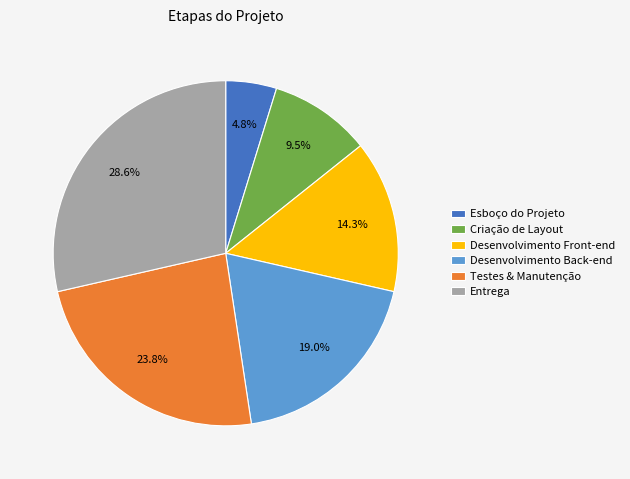

What percentage is the Testes & Manutenção slice, to the nearest percent?

24%